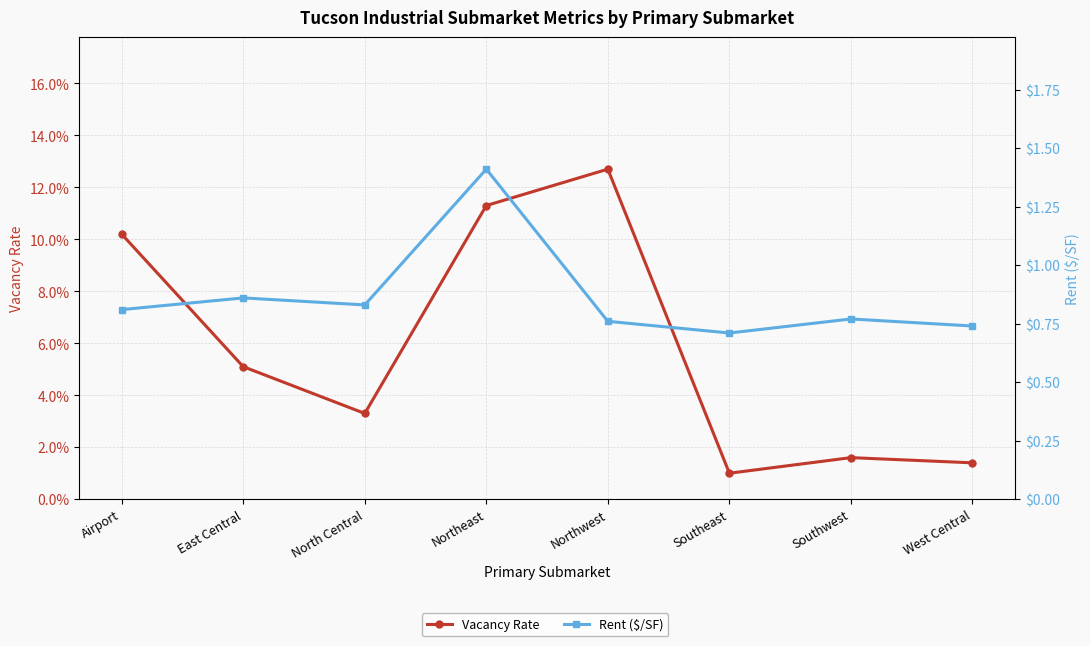

What is the label of the 6th point from the right?

North Central